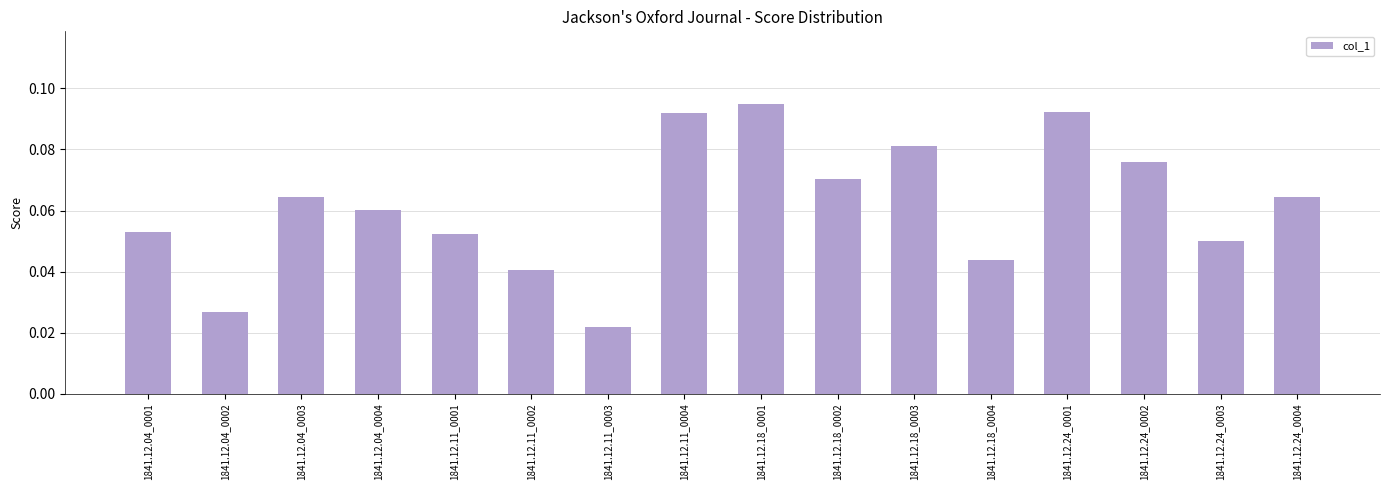

Count the values in the range 0 to 1.

16